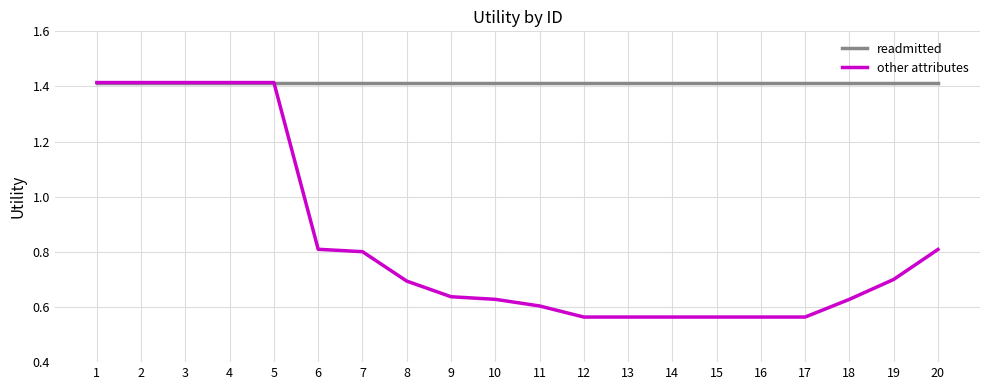

Which series has the largest total across all categories?

readmitted